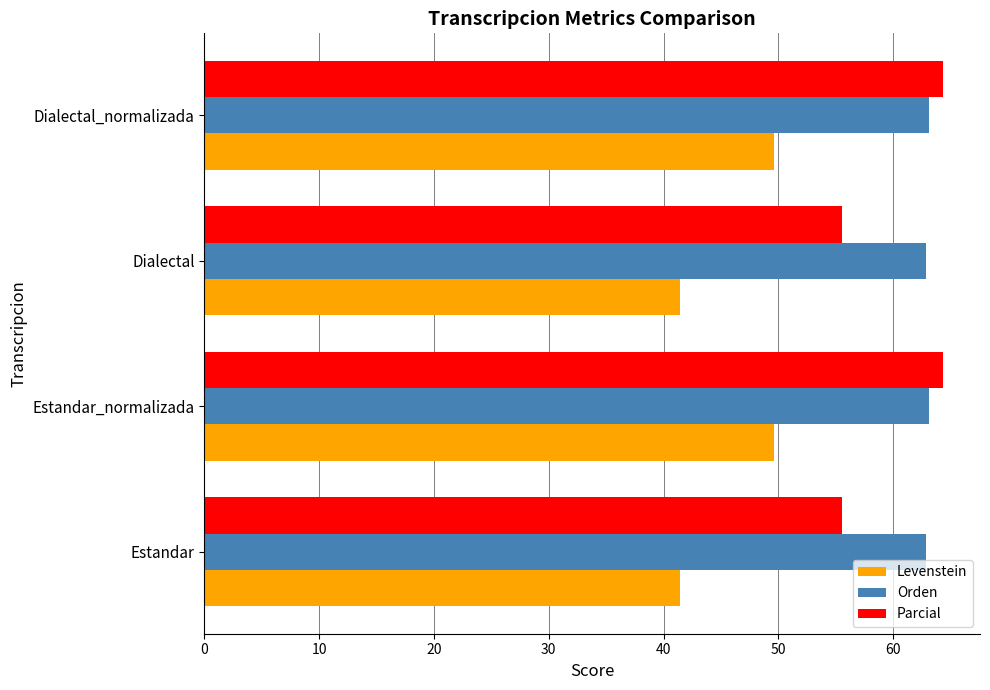

Rank the series by their average value, from lowest to highest.

Levenstein, Parcial, Orden